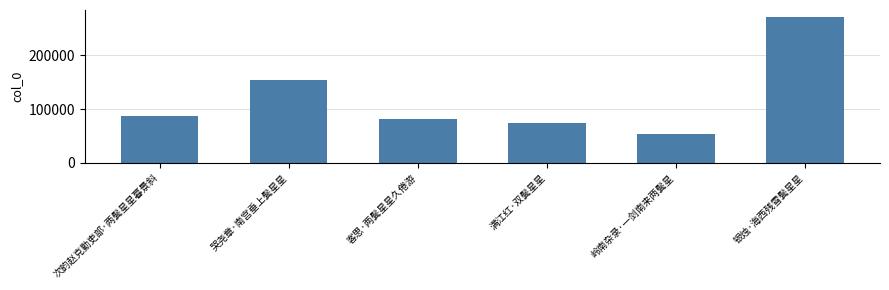

Reading right to left, what are all the values shown in this chart?

271112	53652	74900	80881	154037	86991